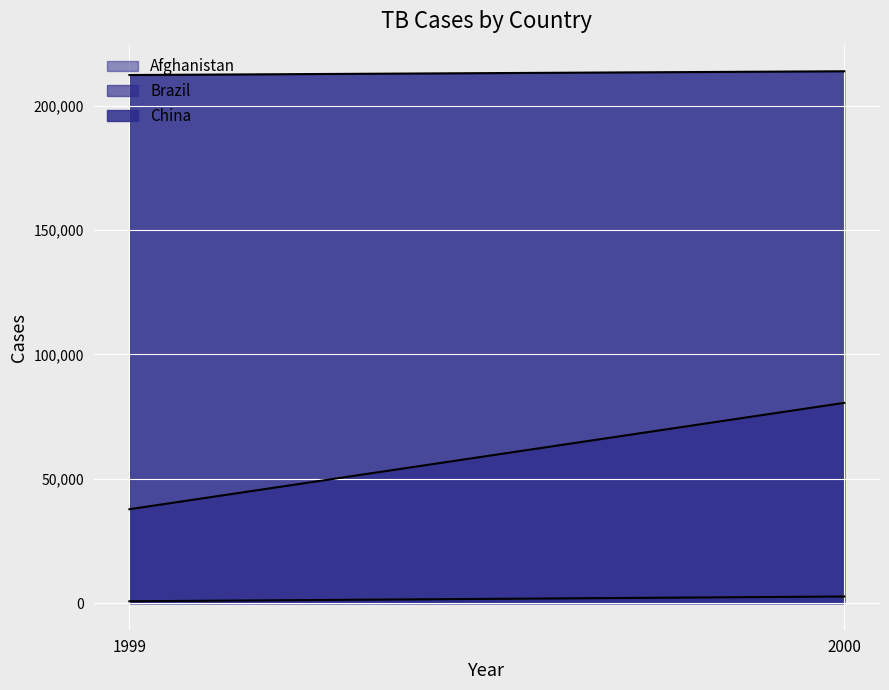

How many distinct data groups are displayed?

3